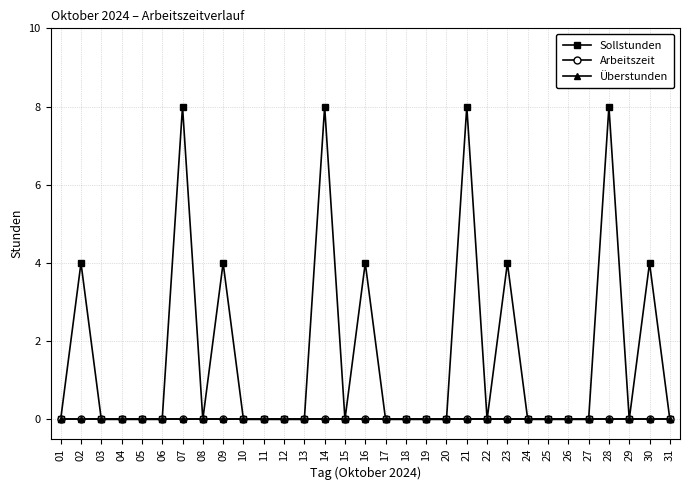

Which series has the largest total across all categories?

Sollstunden